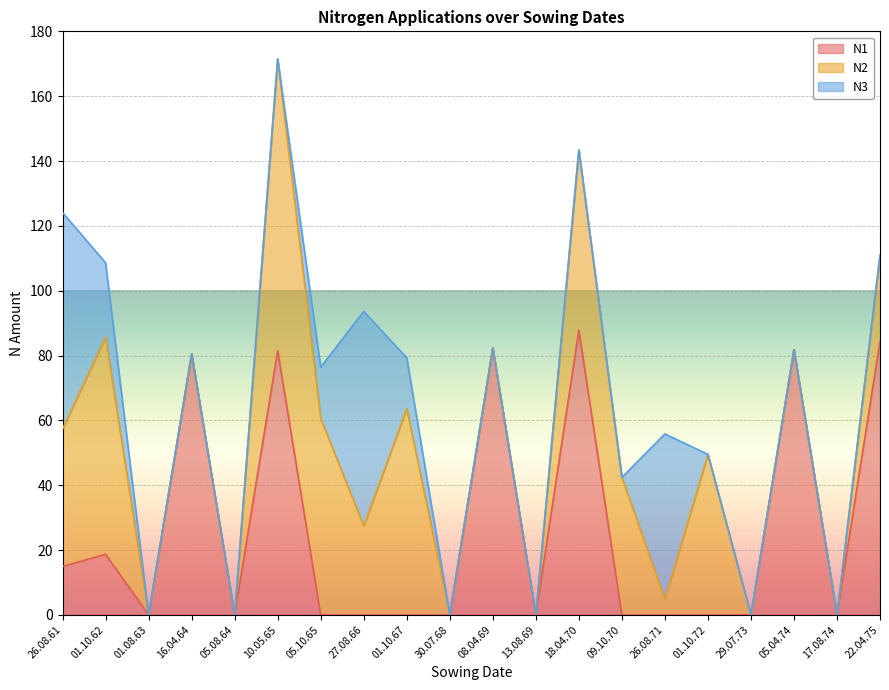

Which series has the largest range (max minus min)?

N2